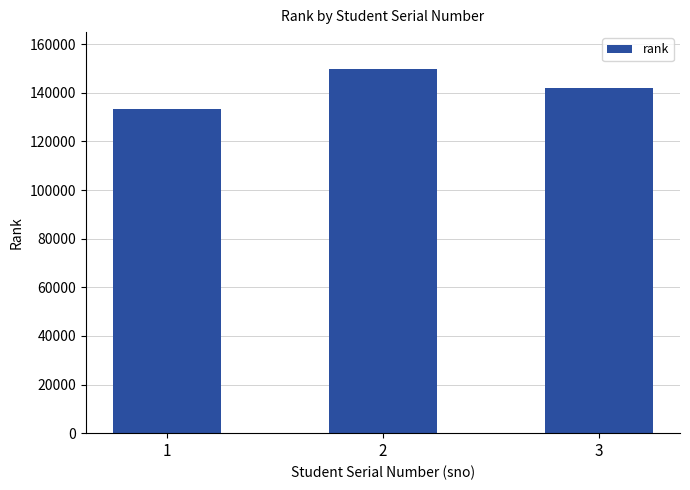

At which label is the value closest to 141678?

3